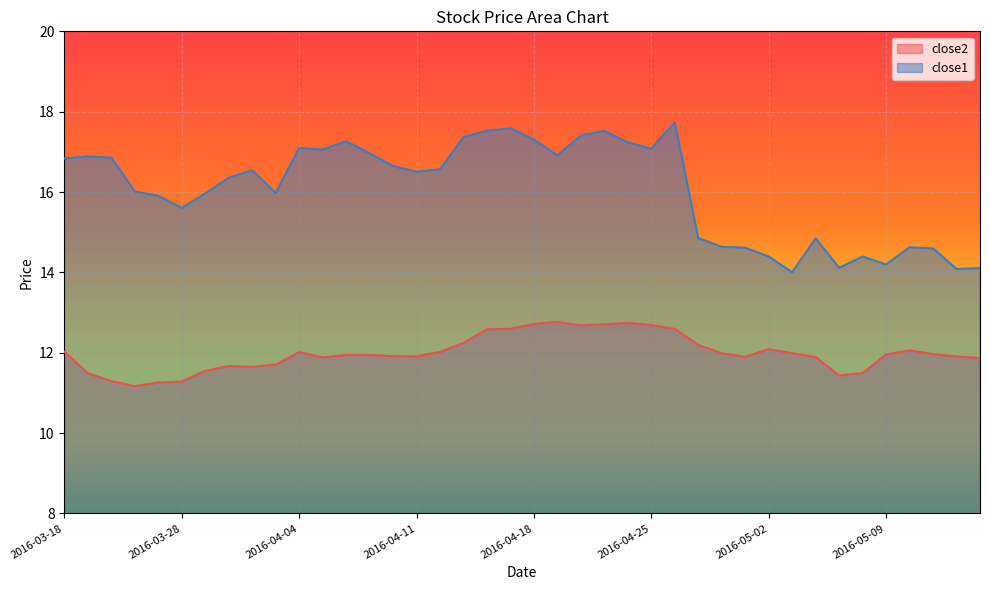

What is the difference between the highest and lowest values at 2016-04-28?

2.6